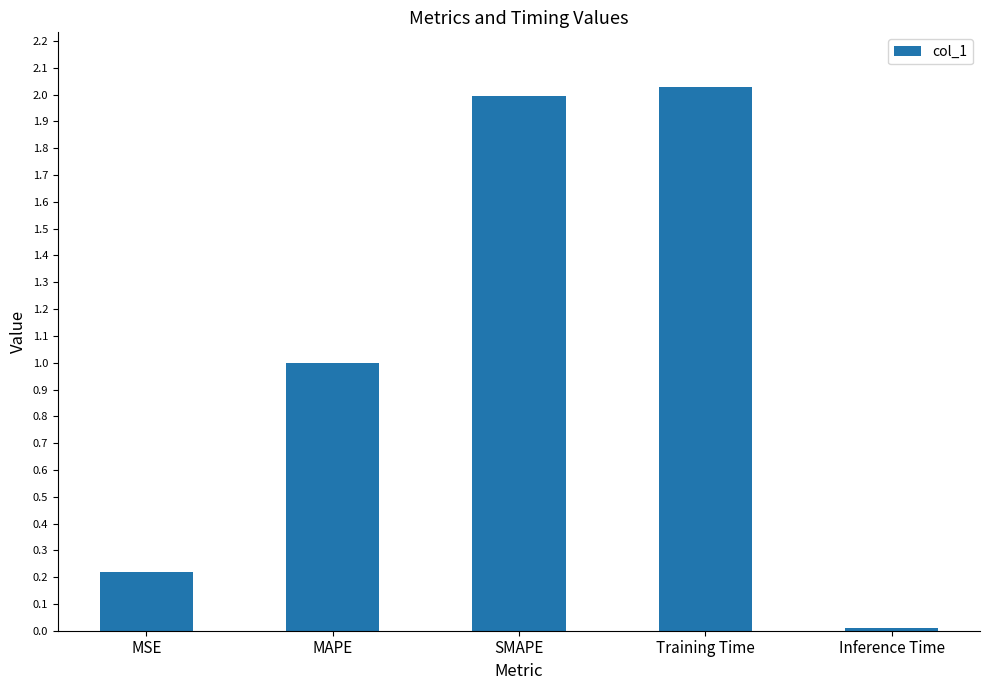

What is the ratio of the value at MSE to the value at Training Time?

0.1